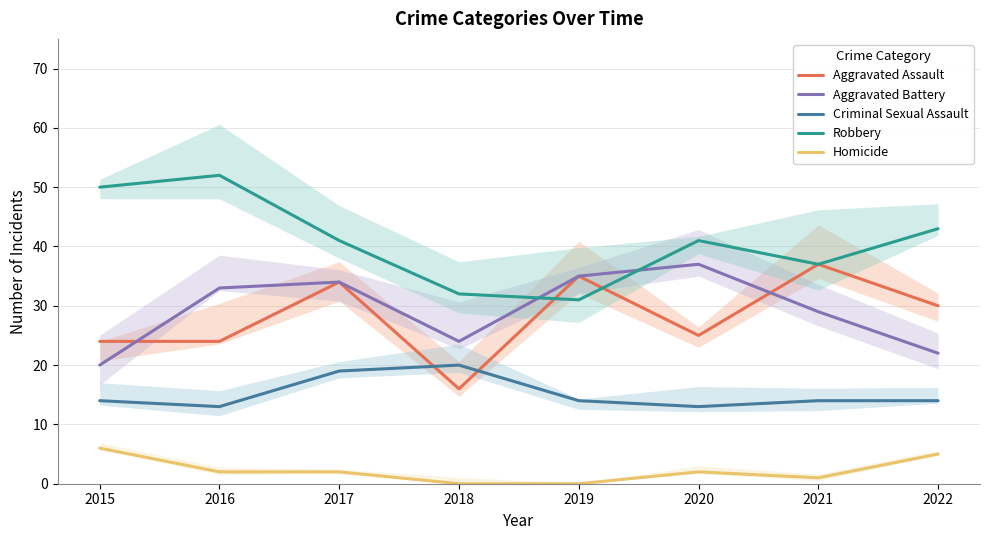

What is the difference between the maximum and second lowest values in the Robbery series?

20